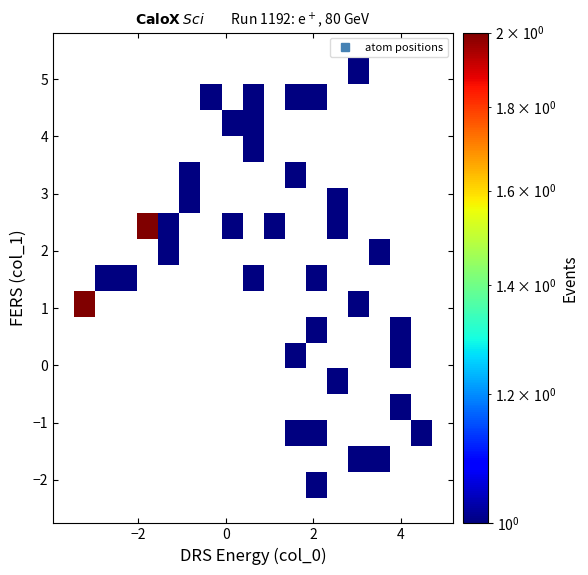

Count the number of categories in the chart.

19